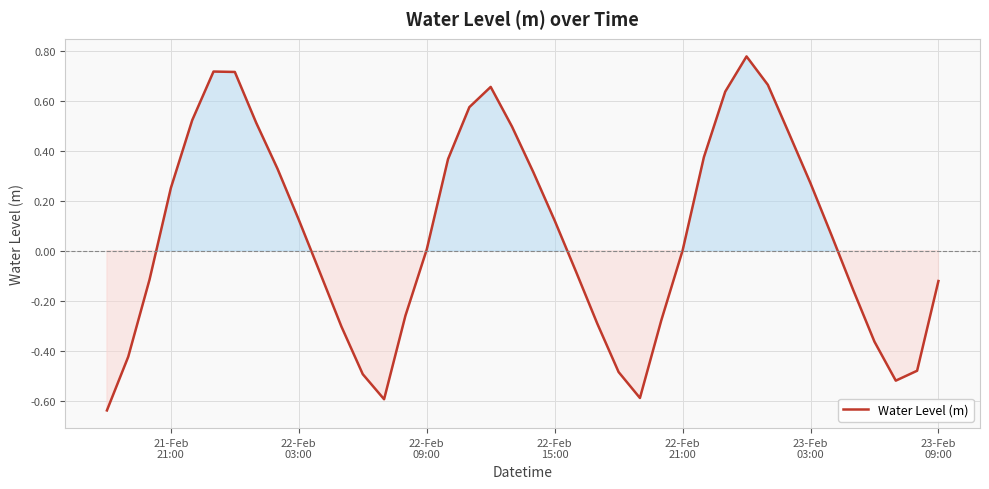

What is the difference between the maximum and minimum values?

1.4